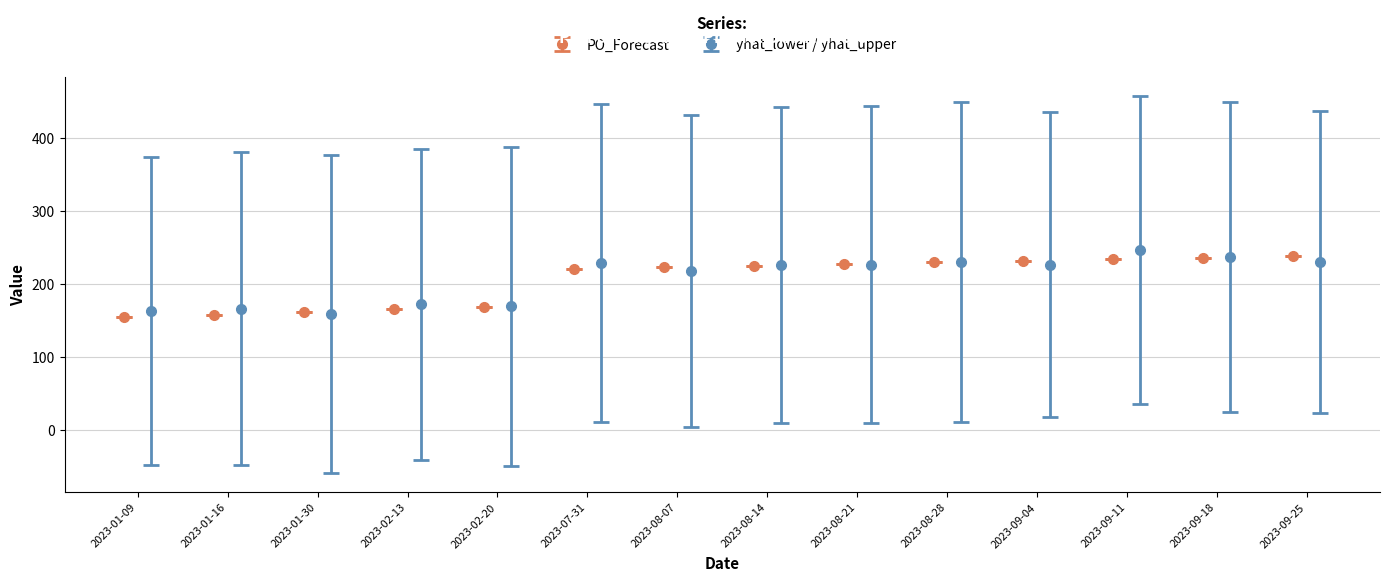

What is the minimum value for PO_Forecast?

155